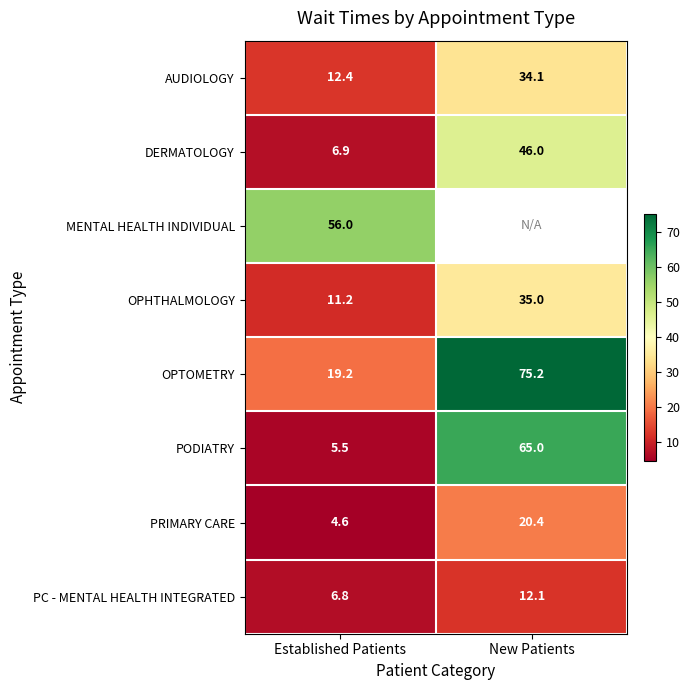

Which category has the lowest value in the AUDIOLOGY series?

Established Patients